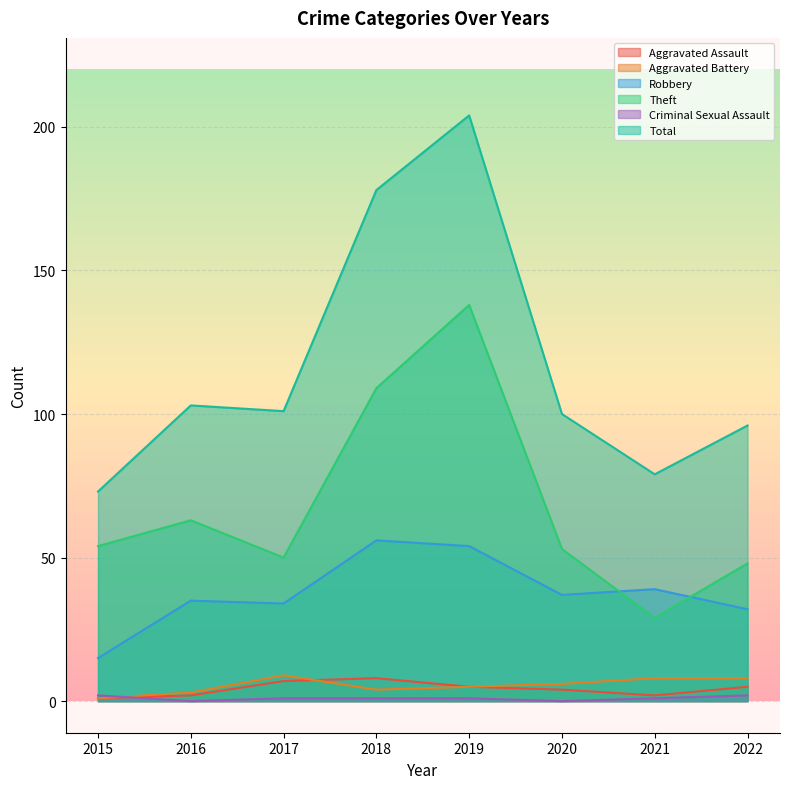

Which series has the largest range (max minus min)?

Total